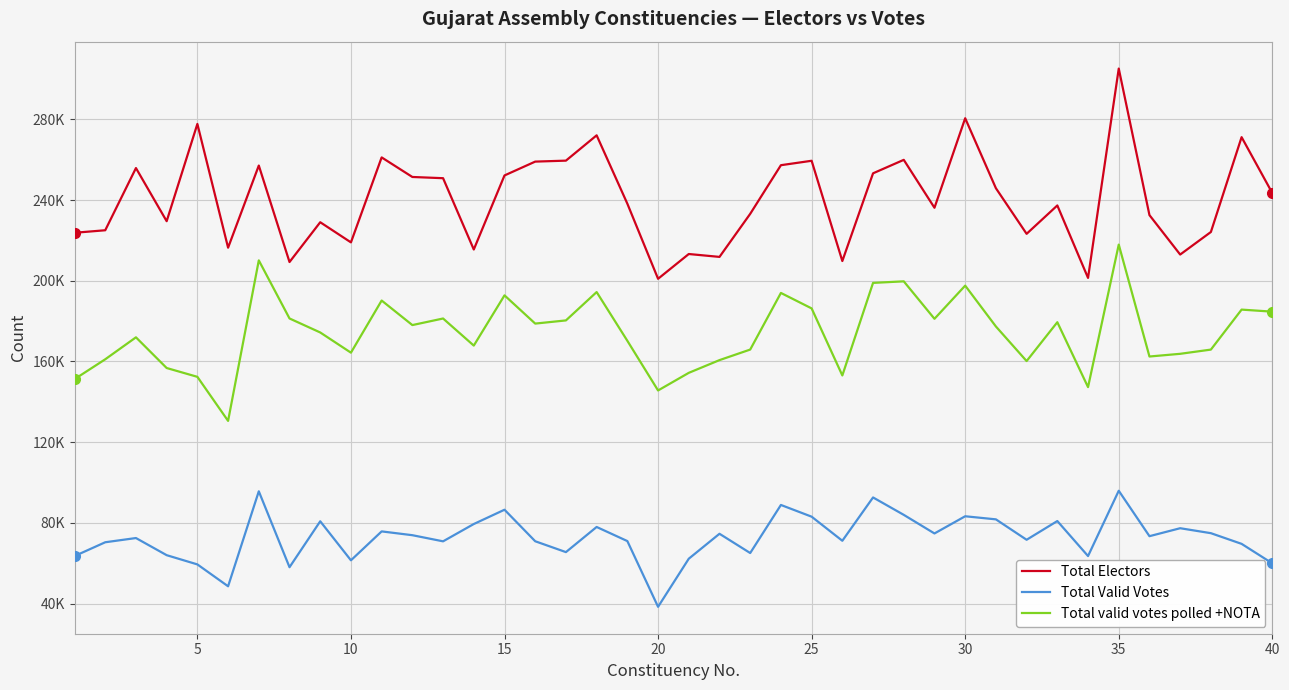

True or false: Total valid votes polled +NOTA and Total Electors intersect in this chart.

False